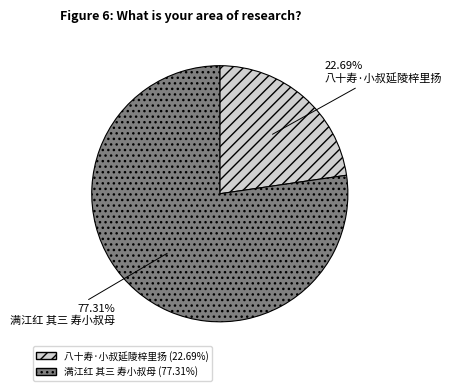

The 满江红 其三 寿小叔母 slice represents 77% of the pie. True or false?

True